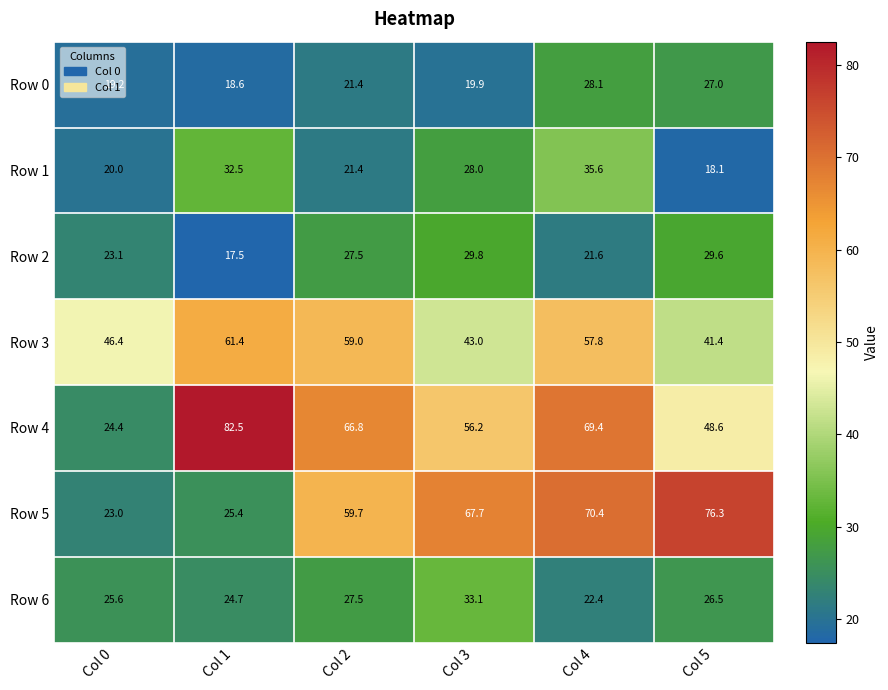

What is the approximate value of Row 3 at Col 1?

61.4